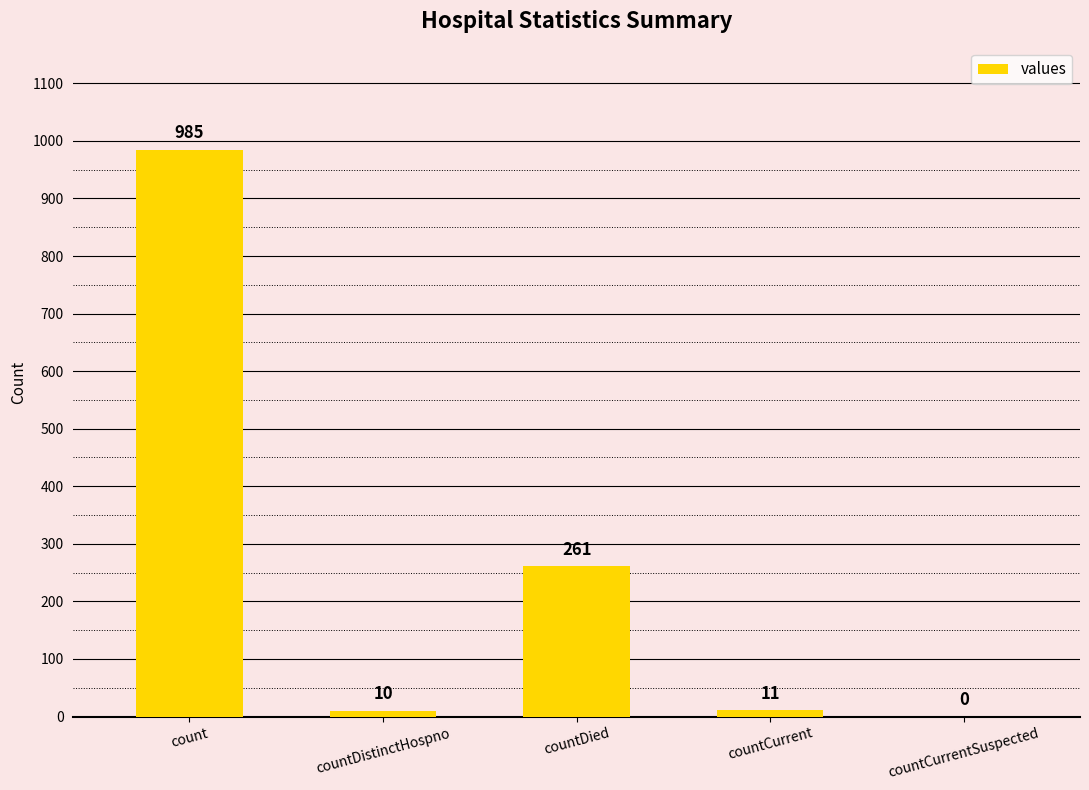

Does the chart contain stacked bars?

No